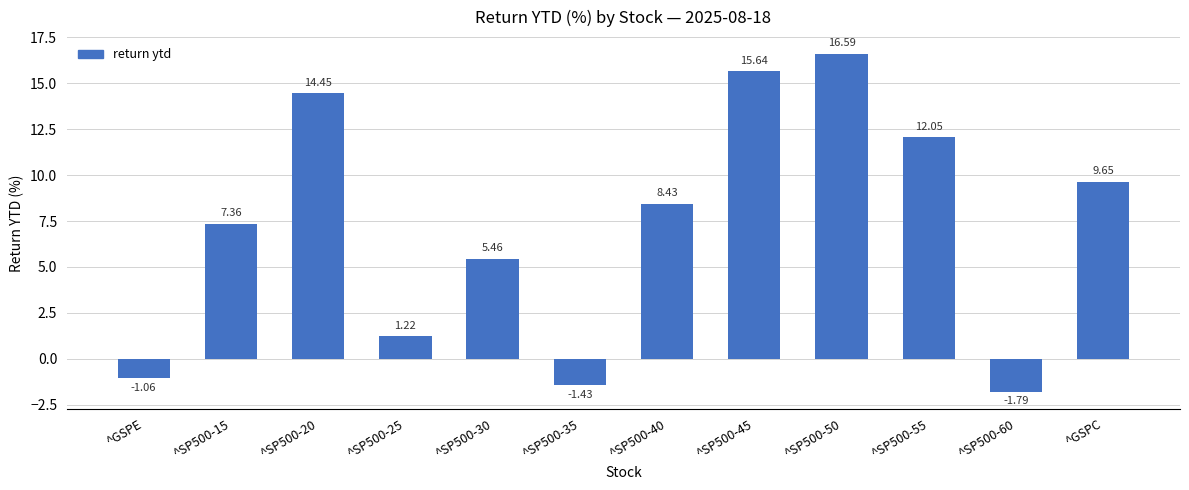

At which category does the chart reach its peak across all series?

^SP500-50